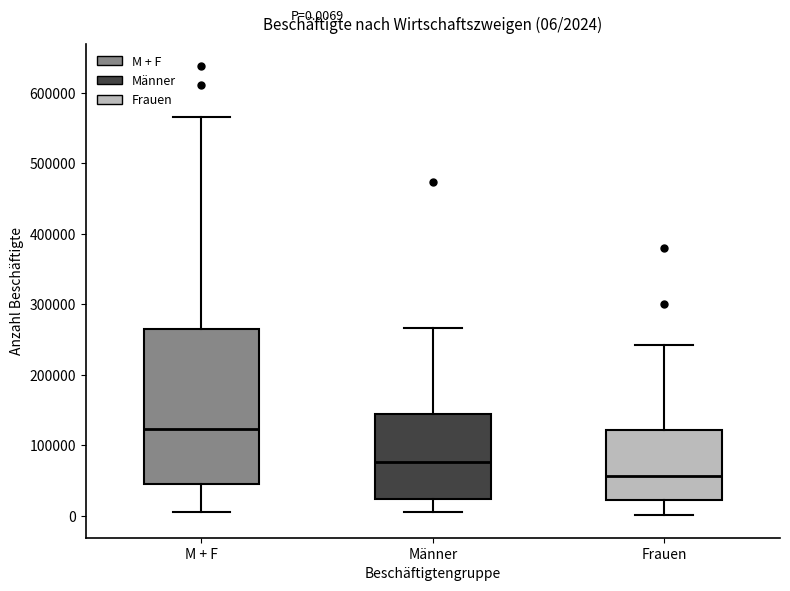

Which box's median line is the highest?

M + F